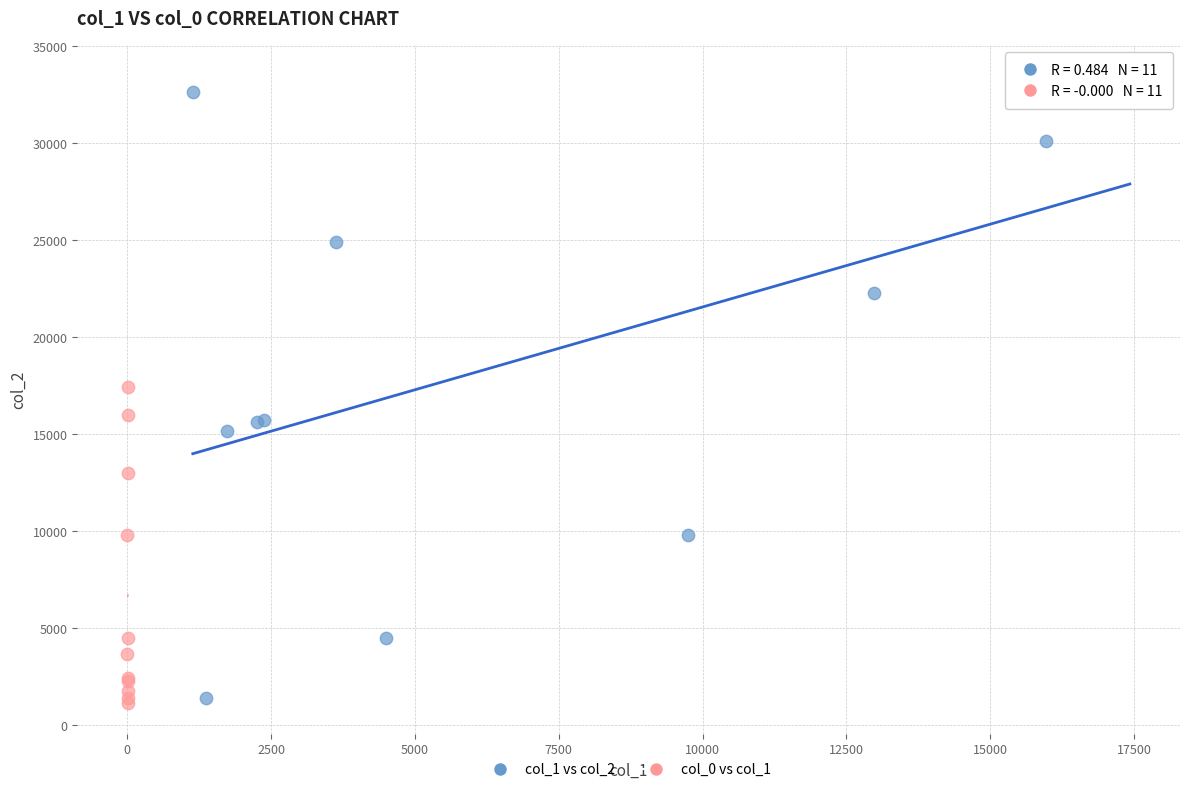

What are all the series names shown in the legend?

col_1 vs col_2, col_0 vs col_1